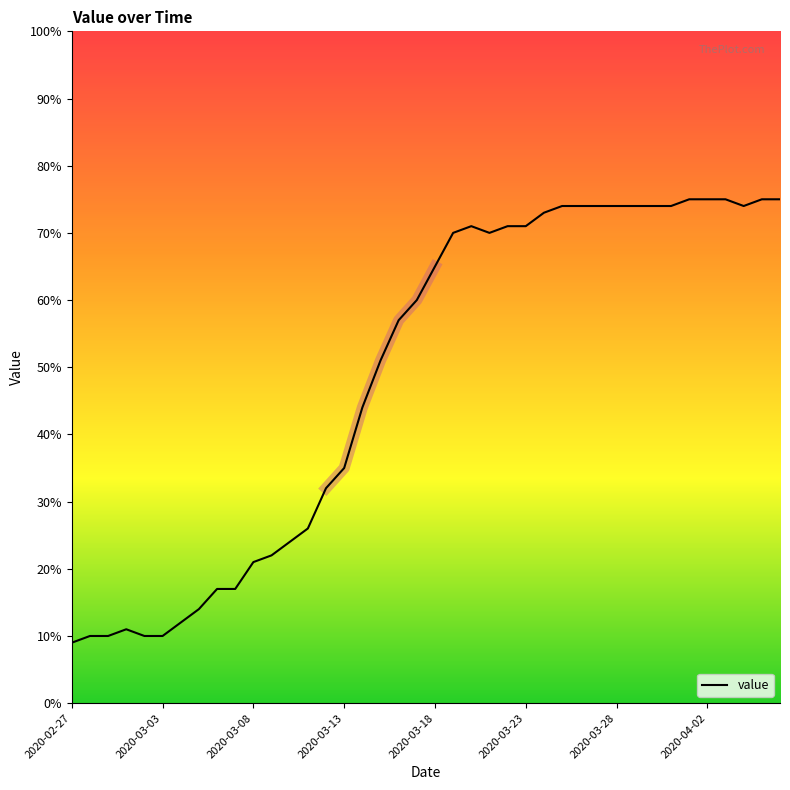

What is the maximum value for value?

75